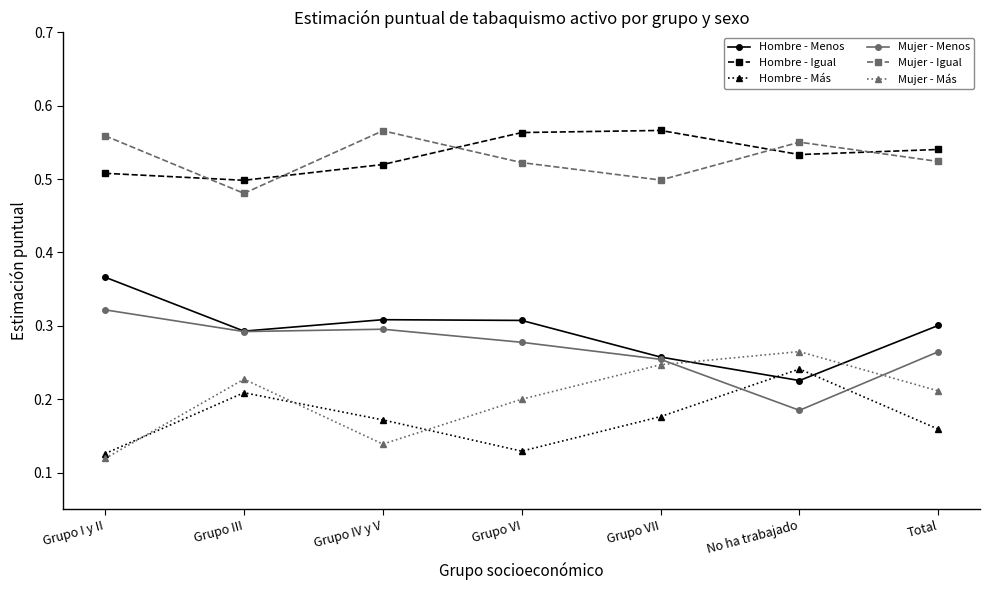

The value of Hombre - Más at Grupo VI is 0.2. True or false?

False